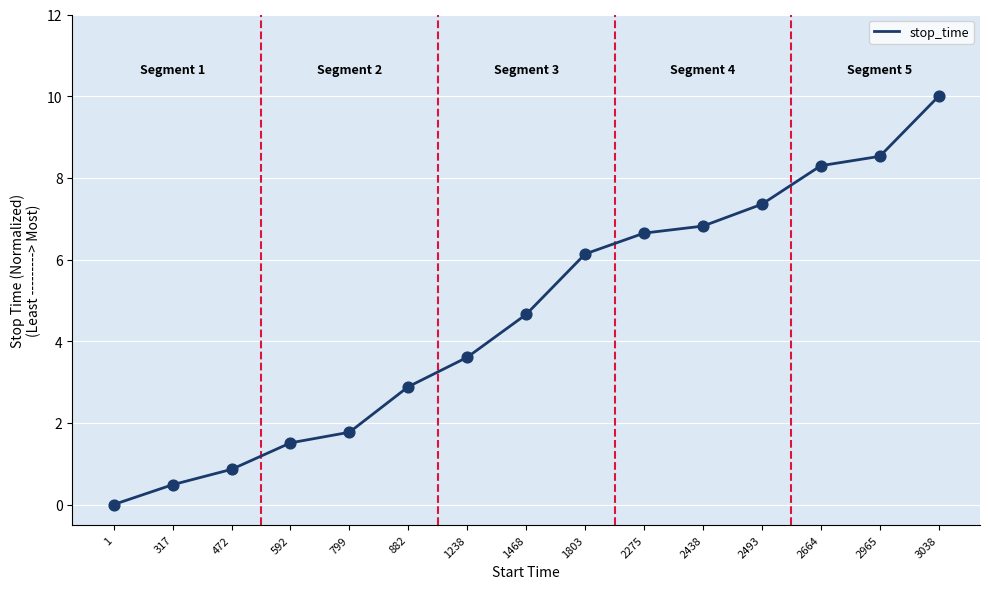

Which has a higher value, 1 or 472?

472